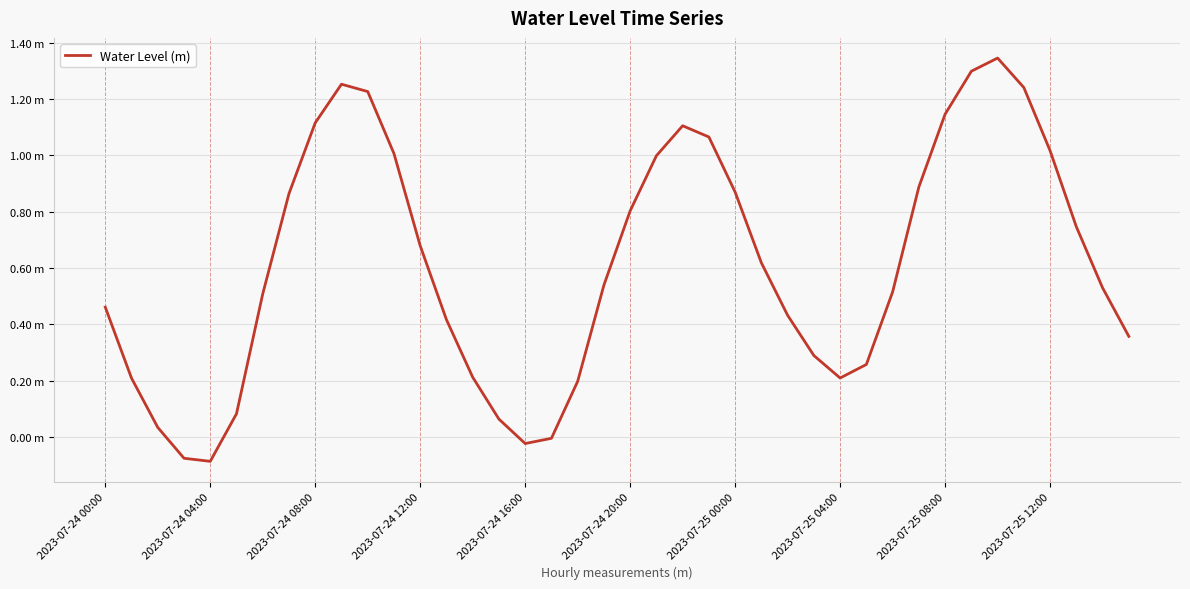

Does the chart have visible grid lines?

Yes